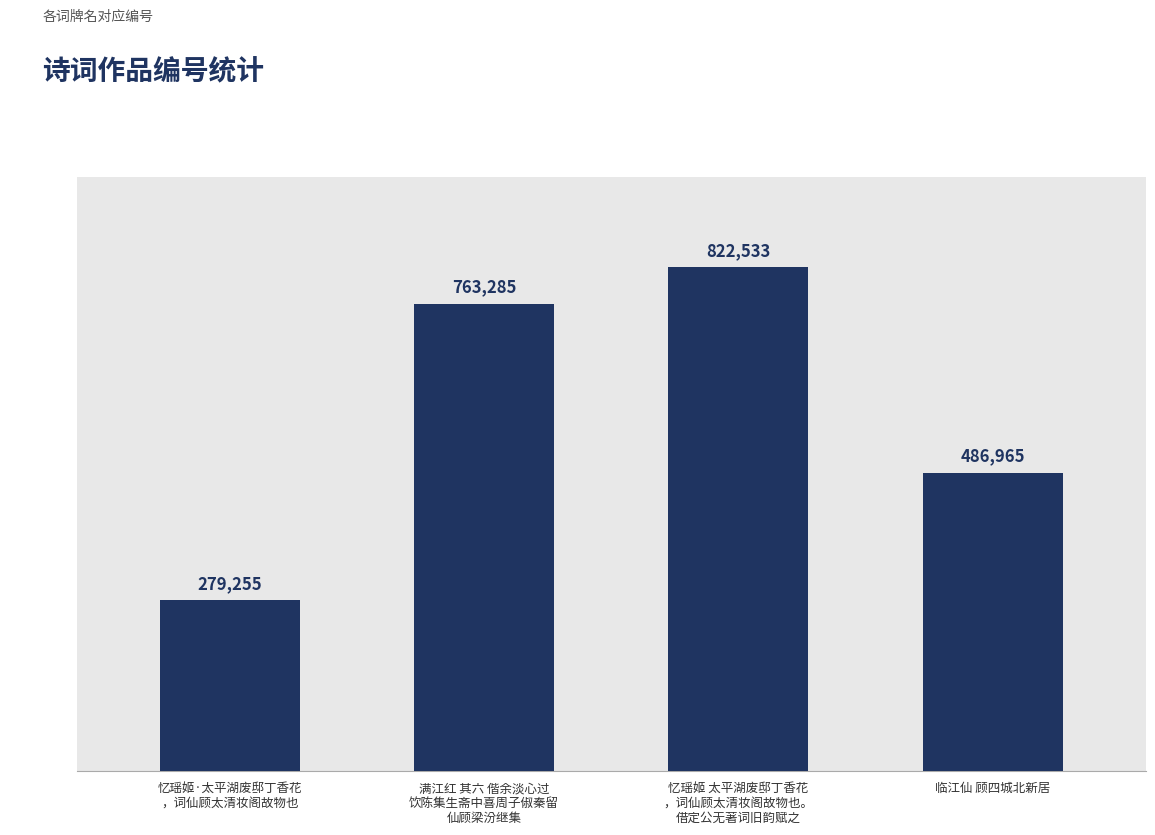

How many categories are shown in the chart?

4